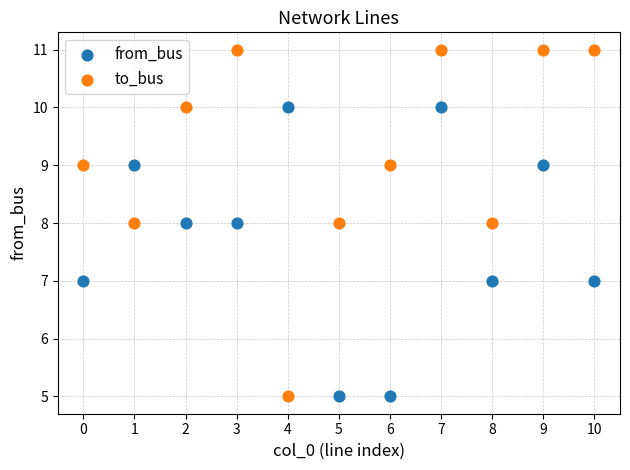

Which series has the largest Y range (max minus min)?

to_bus